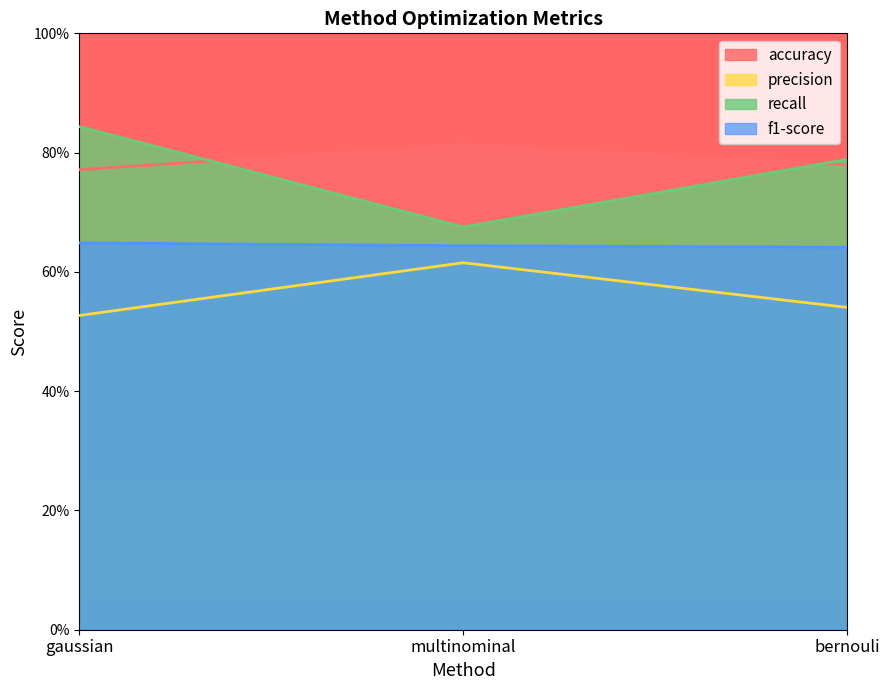

Rank the series by their maximum value, from lowest to highest.

precision, f1-score, accuracy, recall